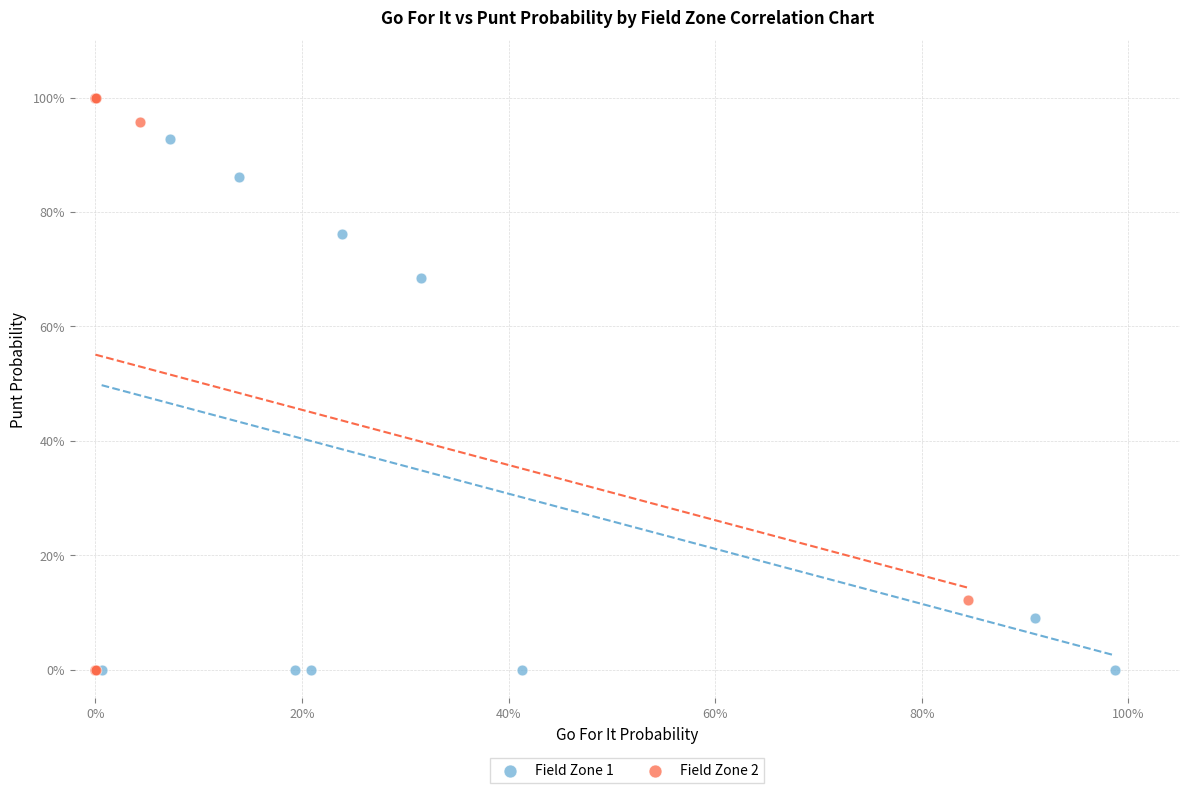

What are all the series names shown in the legend?

Field Zone 1, Field Zone 2